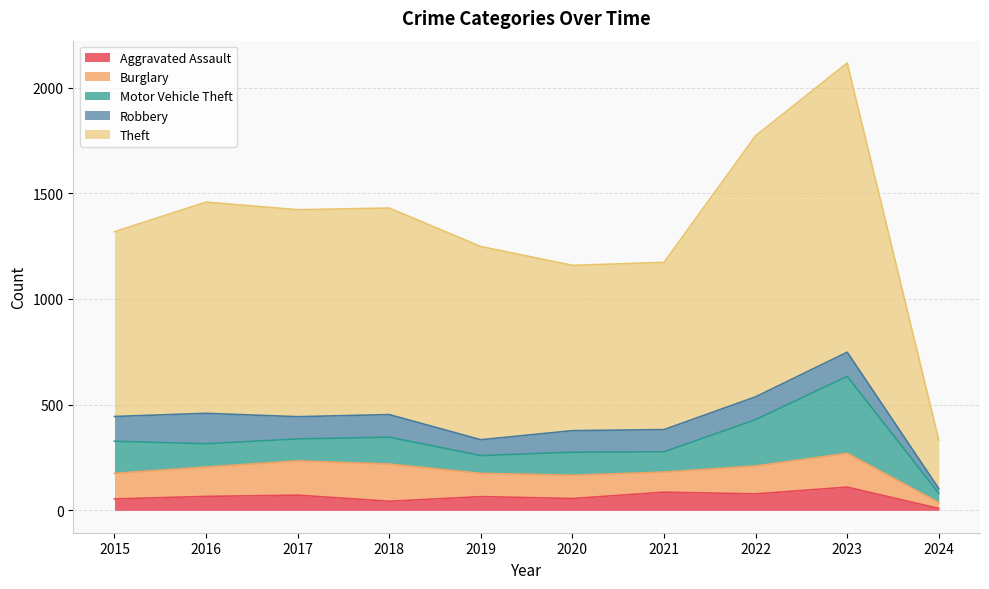

The value of Robbery at 2015 is 43. True or false?

False